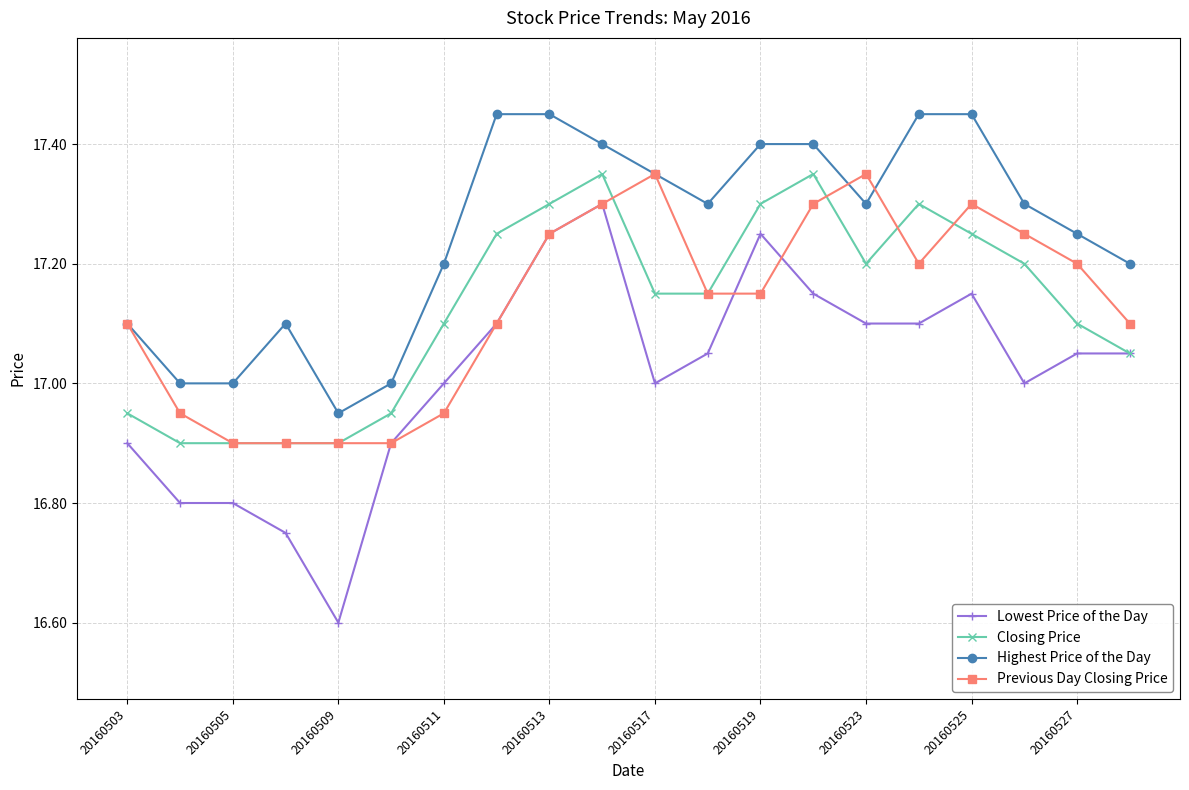

Which series has the largest range (max minus min)?

Lowest Price of the Day